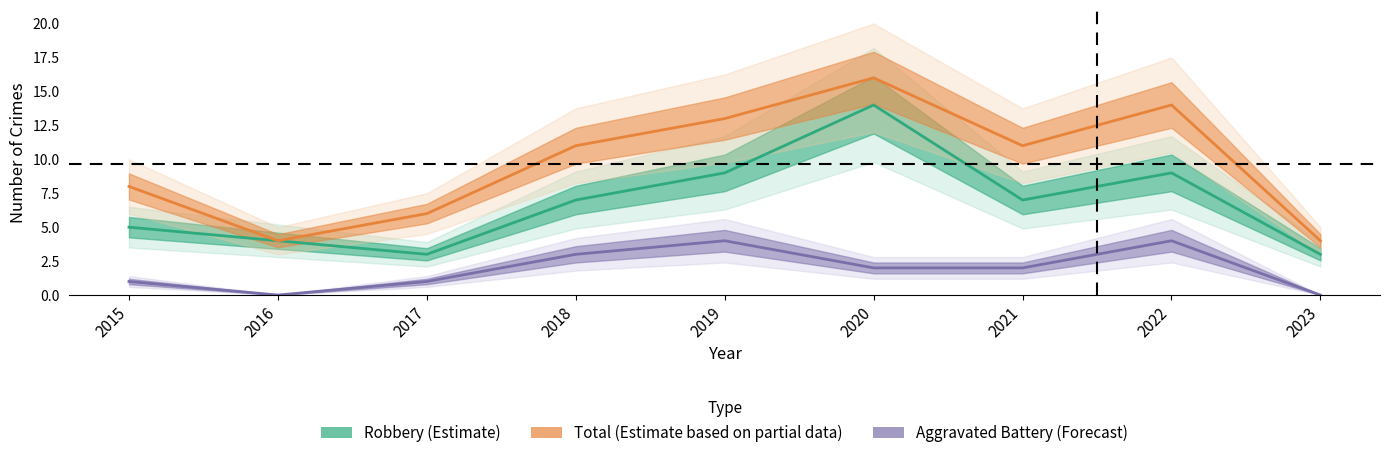

Which series has the largest range (max minus min)?

Total